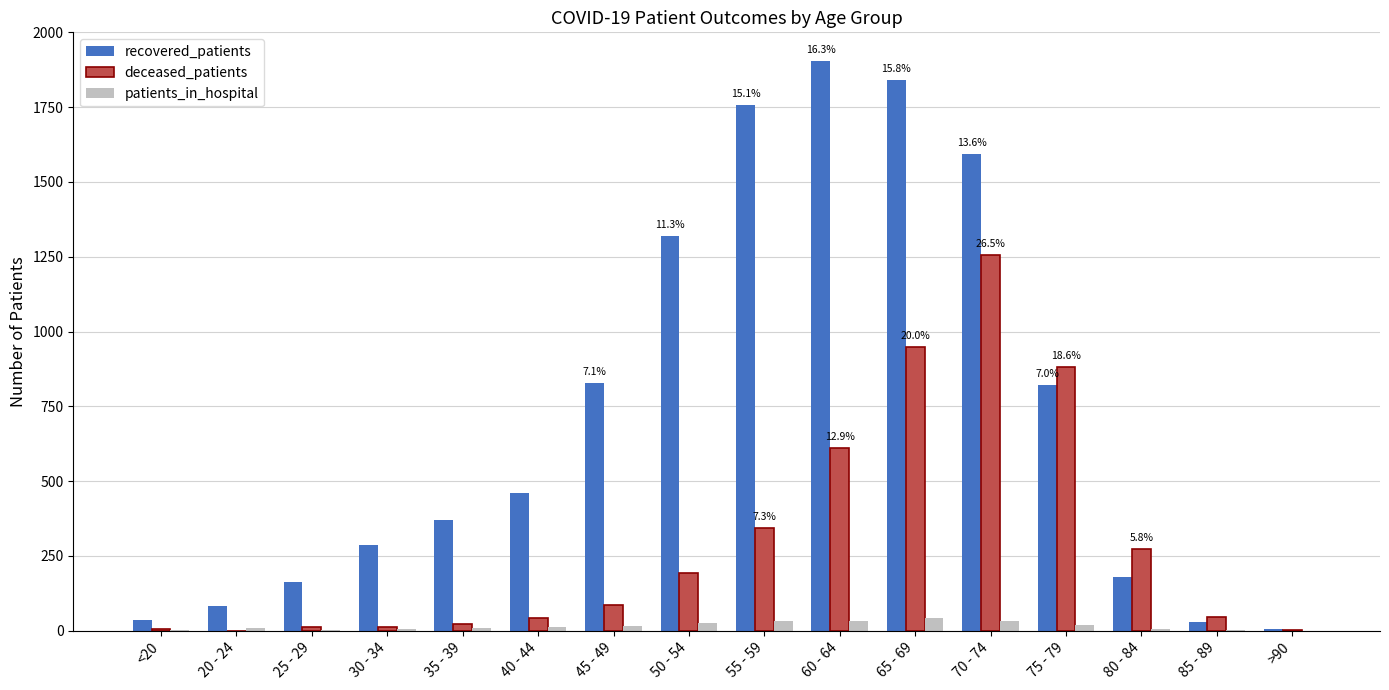

Count the number of data series in this chart.

3